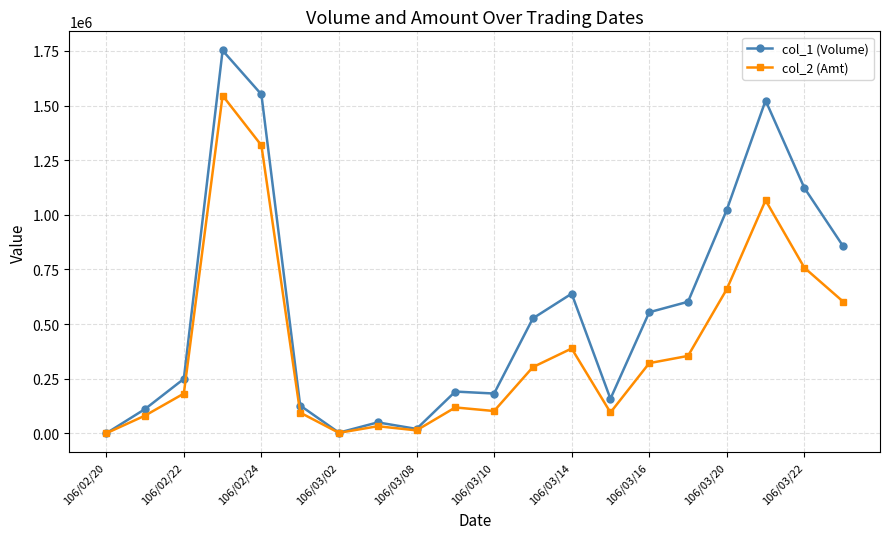

At how many categories does at least one series exceed 789486?

6